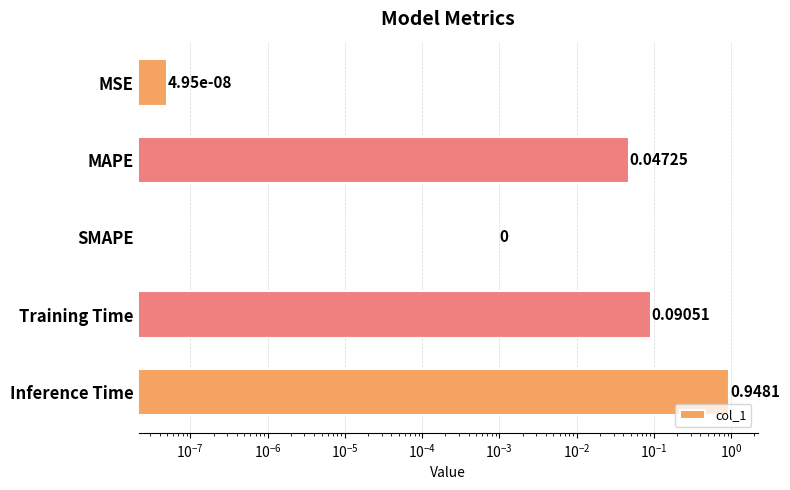

What is the difference between the second highest and minimum values?

0.1